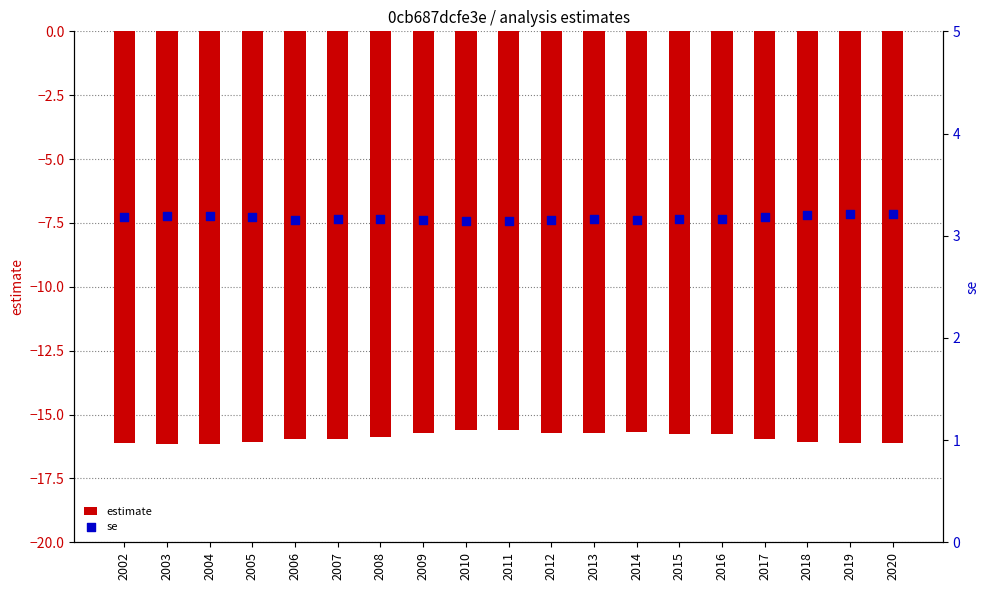

At which category is the sum across all series the highest?

2010